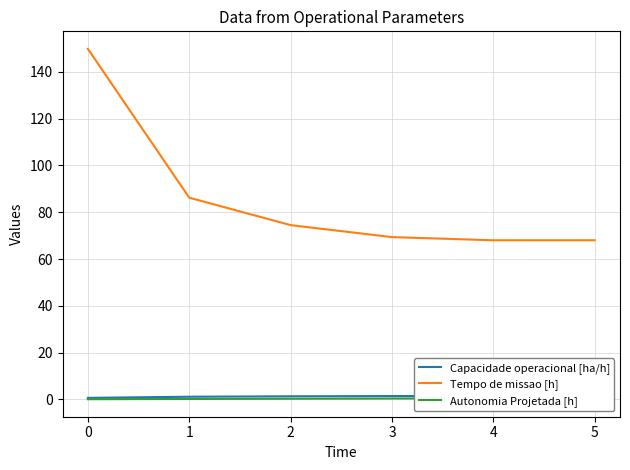

True or false: Autonomia Projetada [h] has more than 0 interior local peaks.

False